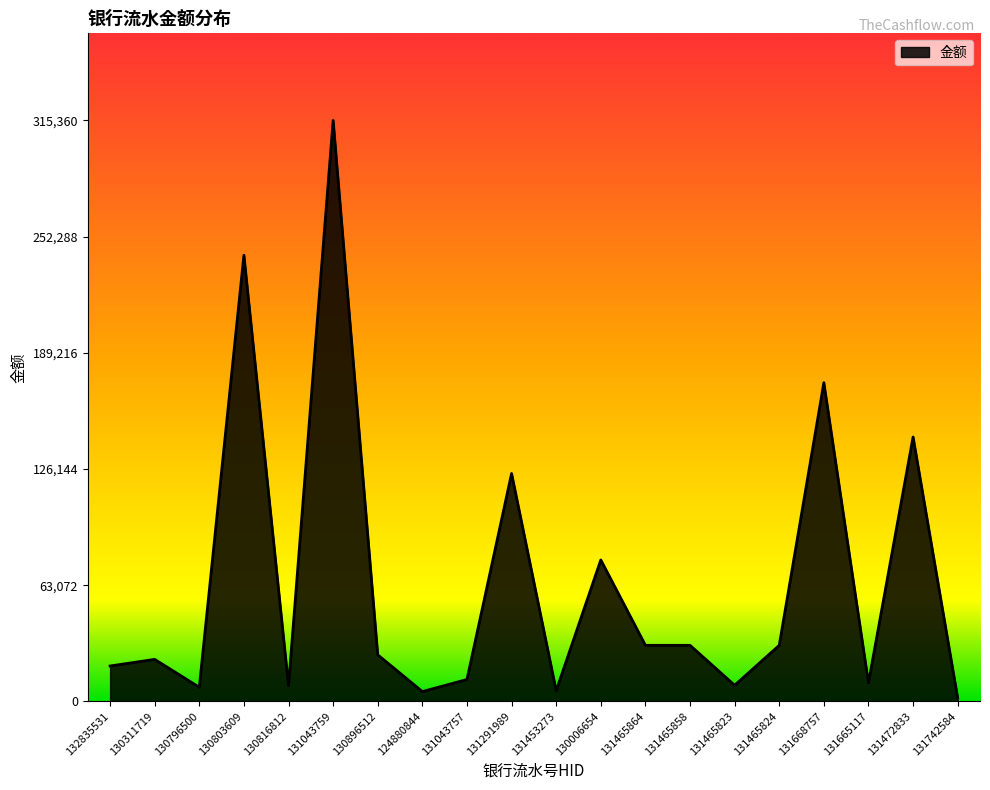

Between 132835531 and 131043759, which is larger?

131043759